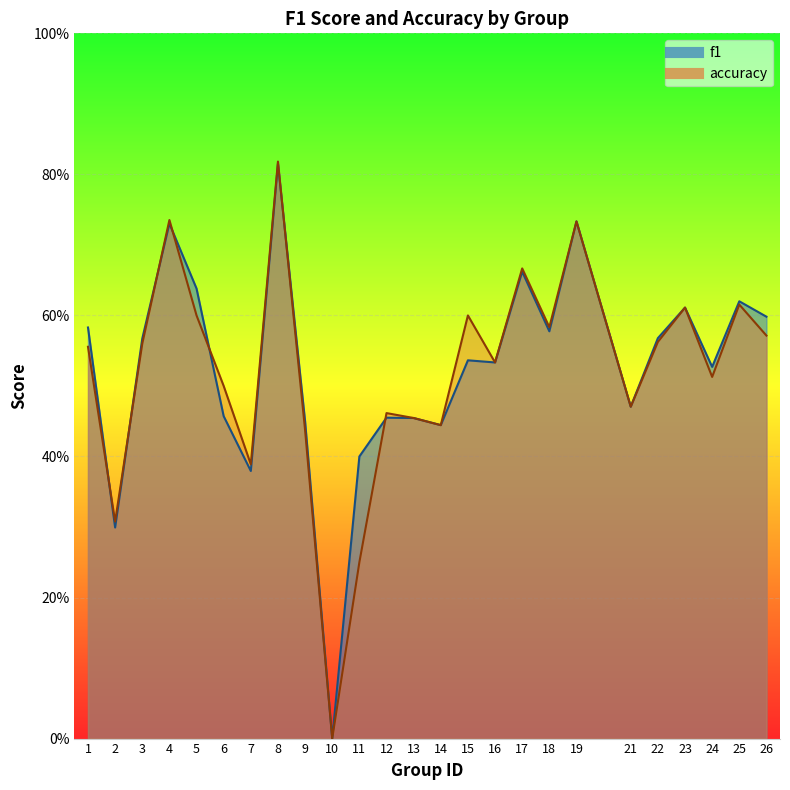

At which label does f1 reach its peak?

8